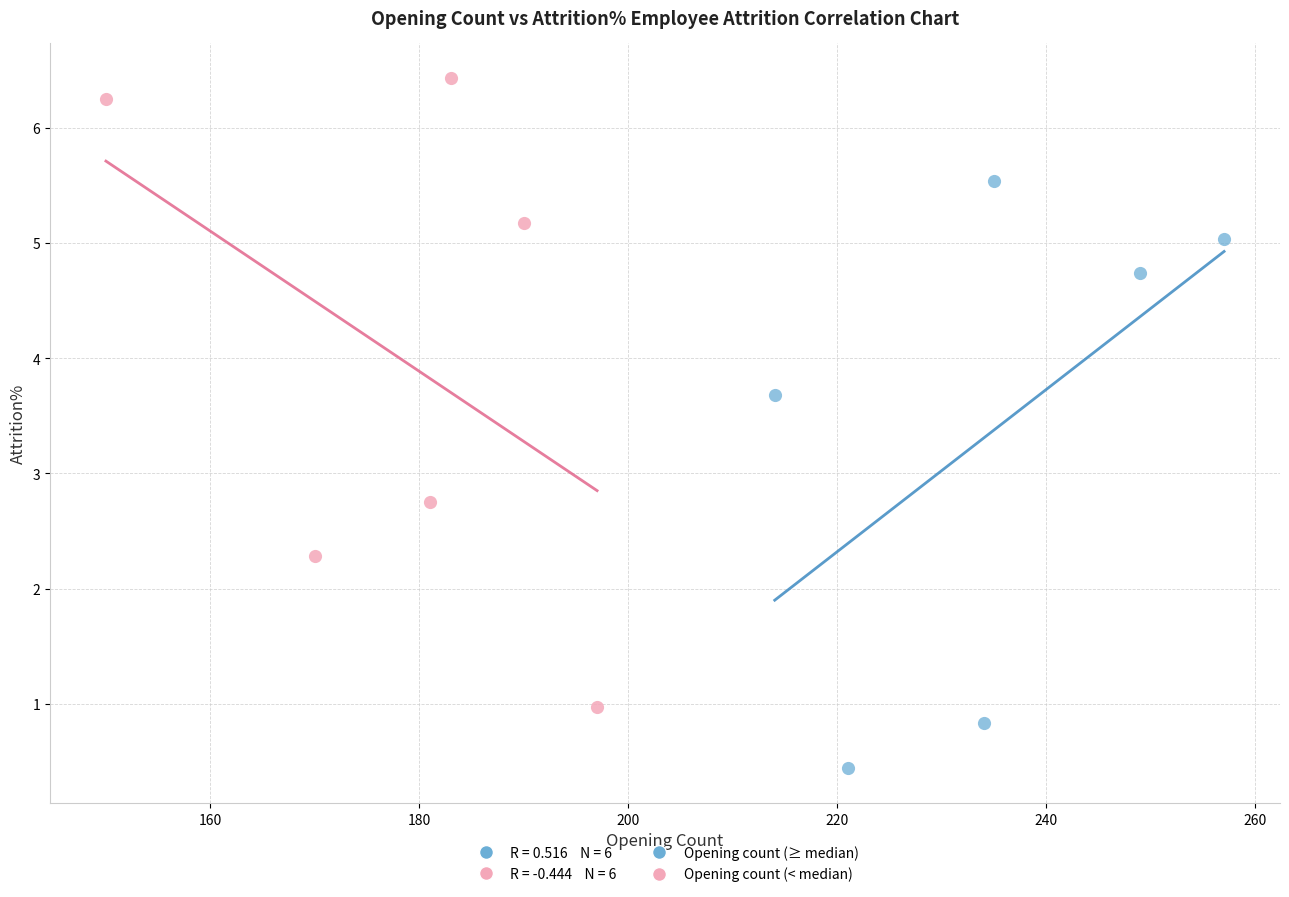

Which series reaches the maximum Y coordinate?

Opening count (< median)